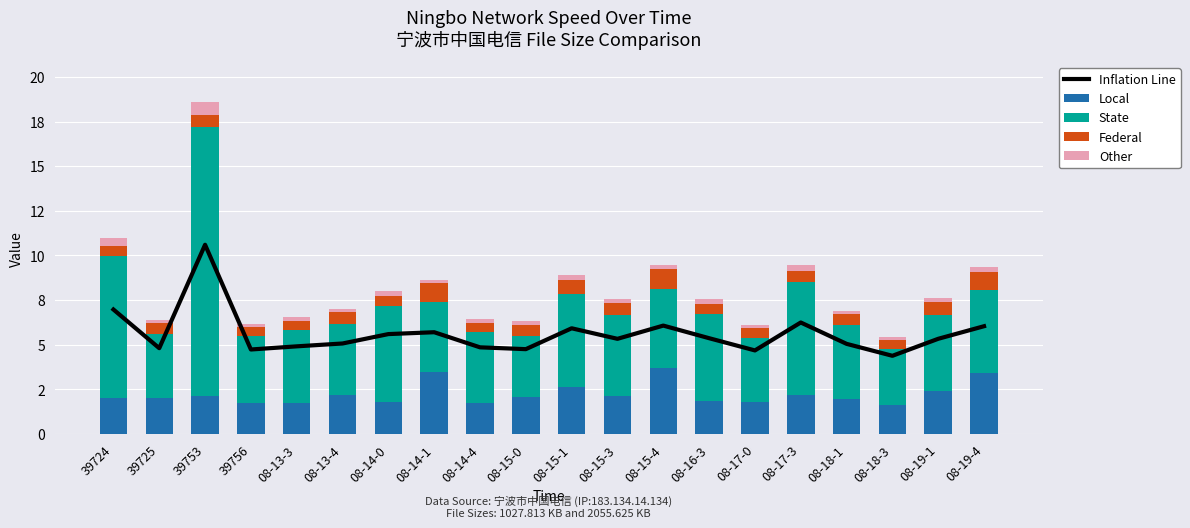

How many groups of bars are there?

20